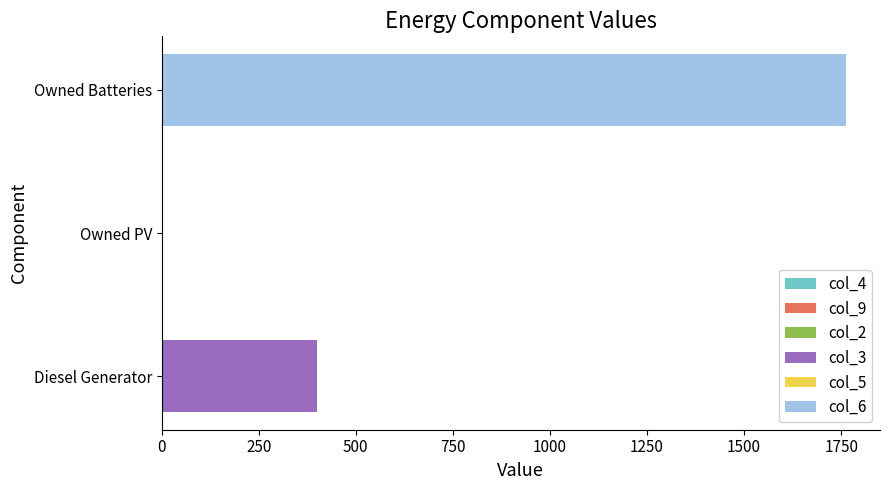

Is it true that col_3 equals 0 at Owned PV?

True